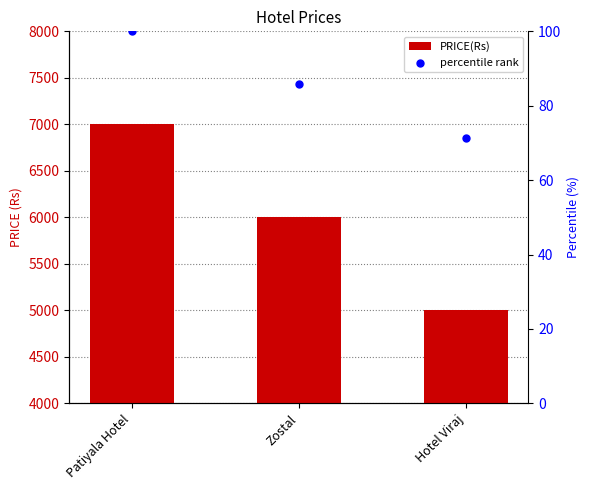

What are all the series names shown in the legend?

PRICE(Rs), percentile rank